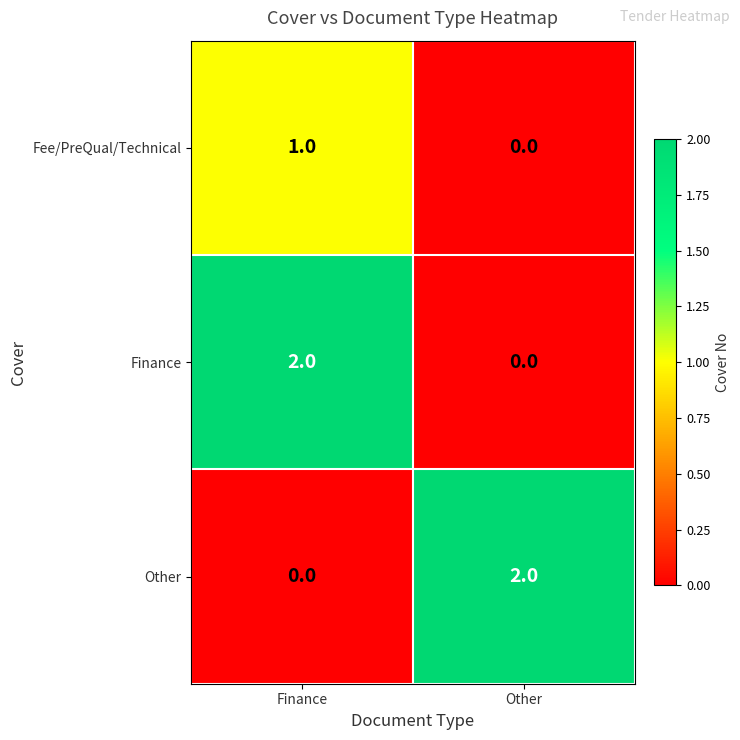

The value of Other at Finance is 0. True or false?

True